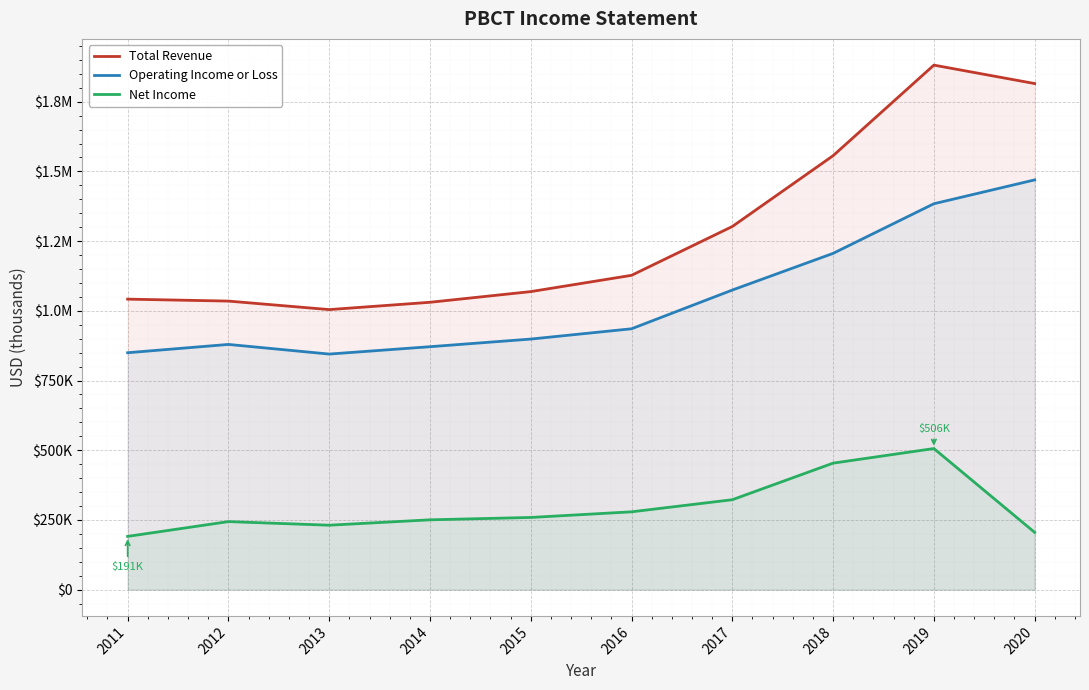

True or false: Operating Income or Loss and Net Income intersect in this chart.

False